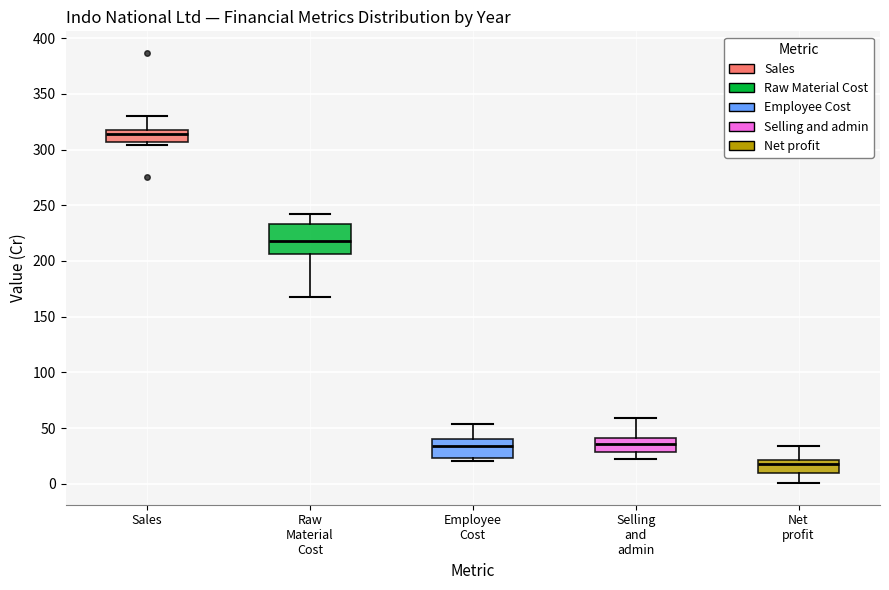

Where does the median line of the box for Employee Cost sit on the y-axis? The values are not printed on the chart, so give them approximately, as read against the axis.

35